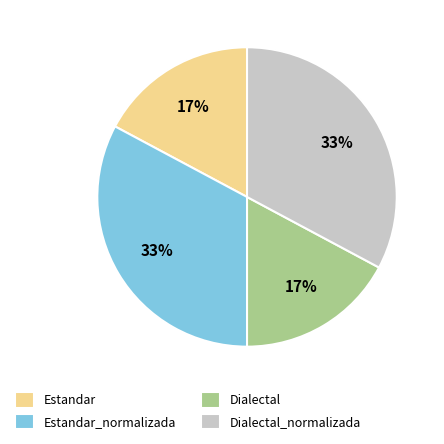

Is it true that Estandar is 8% of the pie?

False